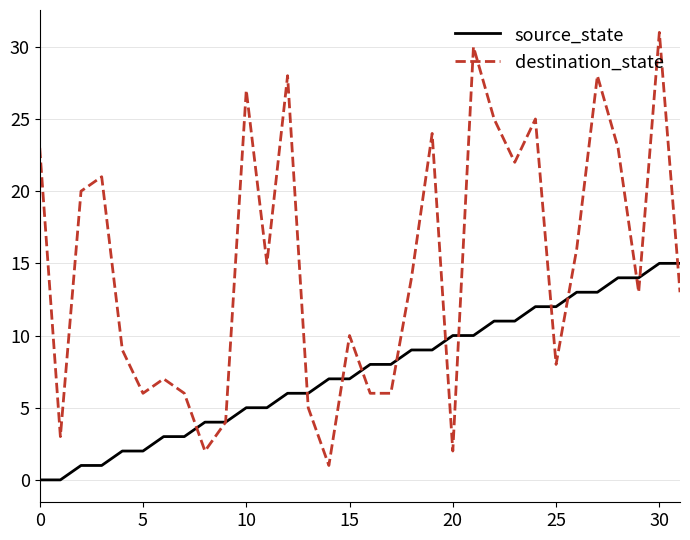

Which series has the largest range (max minus min)?

destination_state